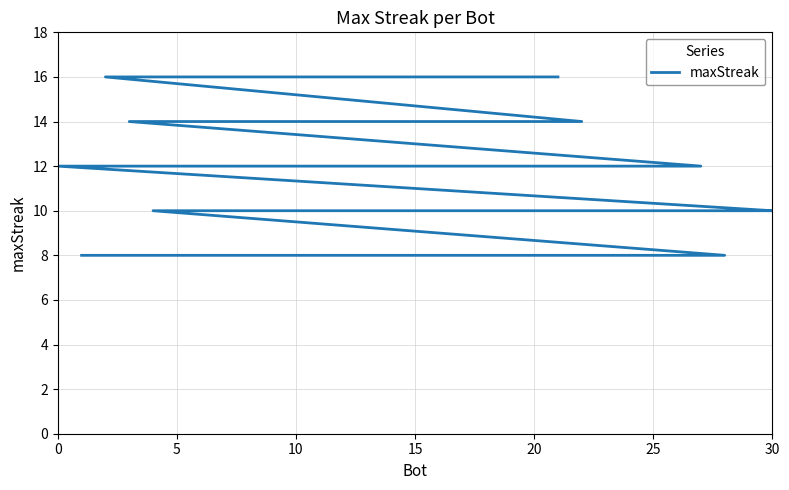

What is the smallest value displayed?

8